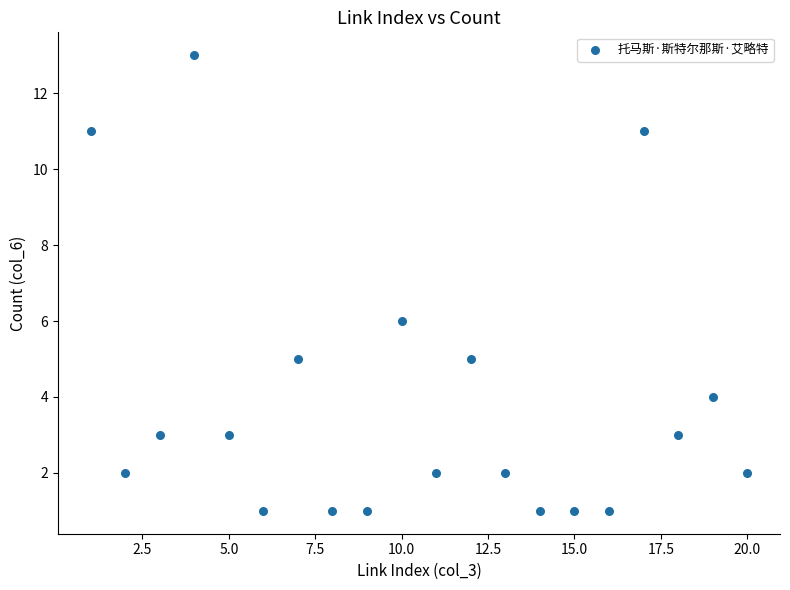

What Y value in the scatter plot is closest to 7?

6